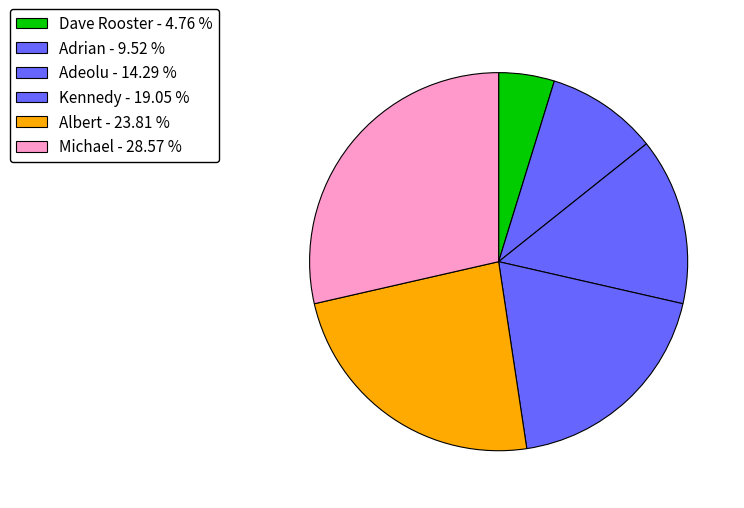

Which slice is the smallest?

Dave Rooster